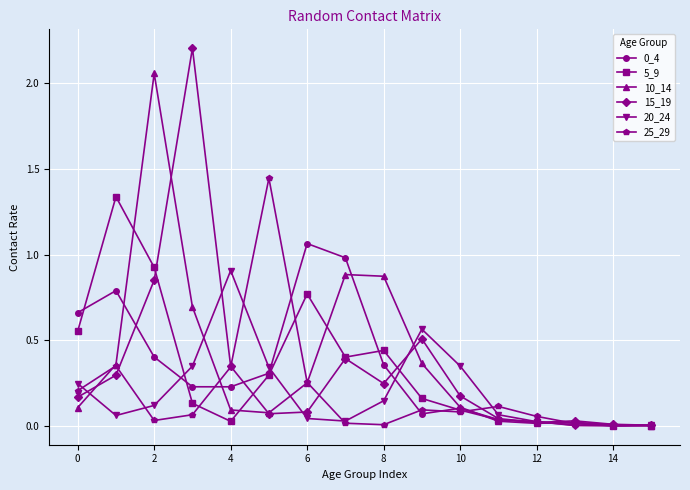

What is the maximum value shown in the chart?

2.2